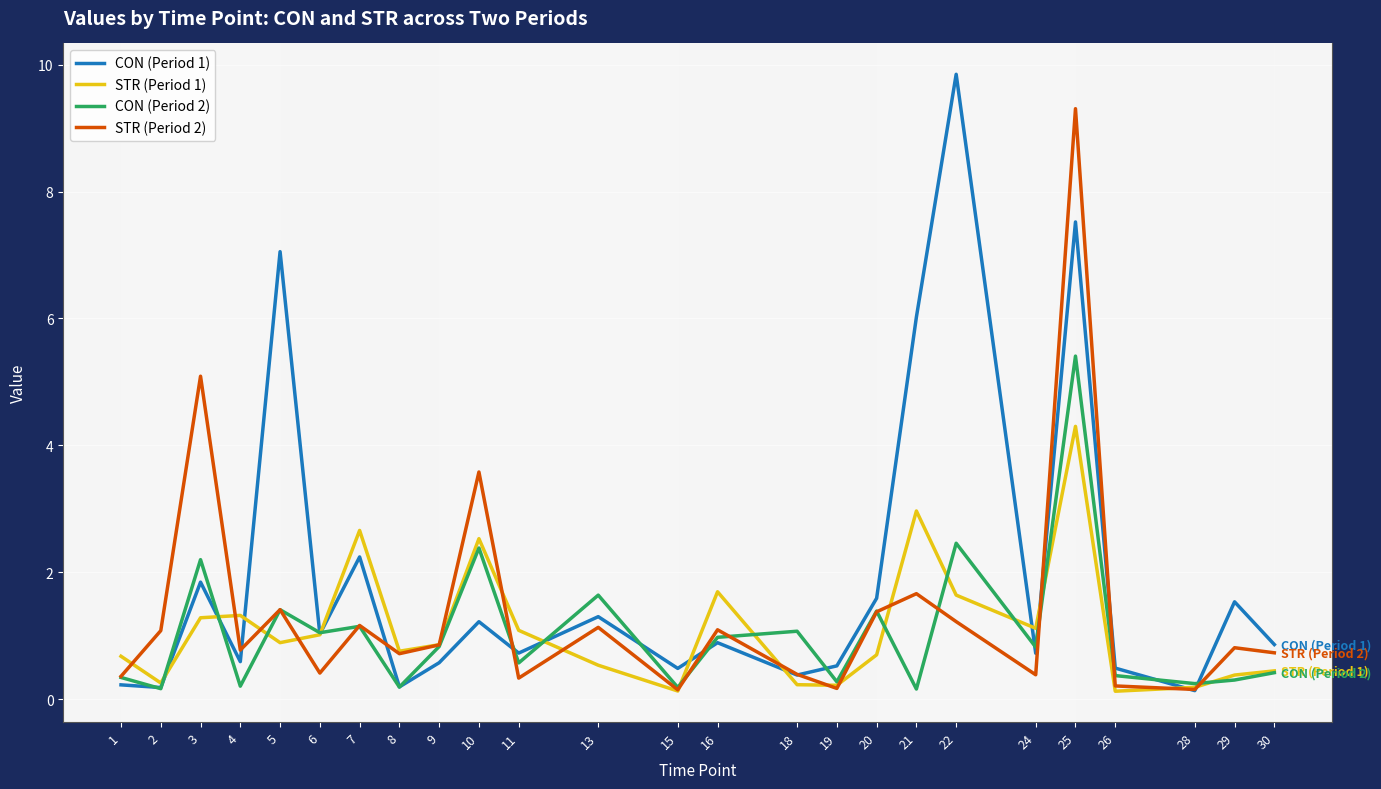

True or false: CON (Period 1) and STR (Period 2) cross at least once.

True